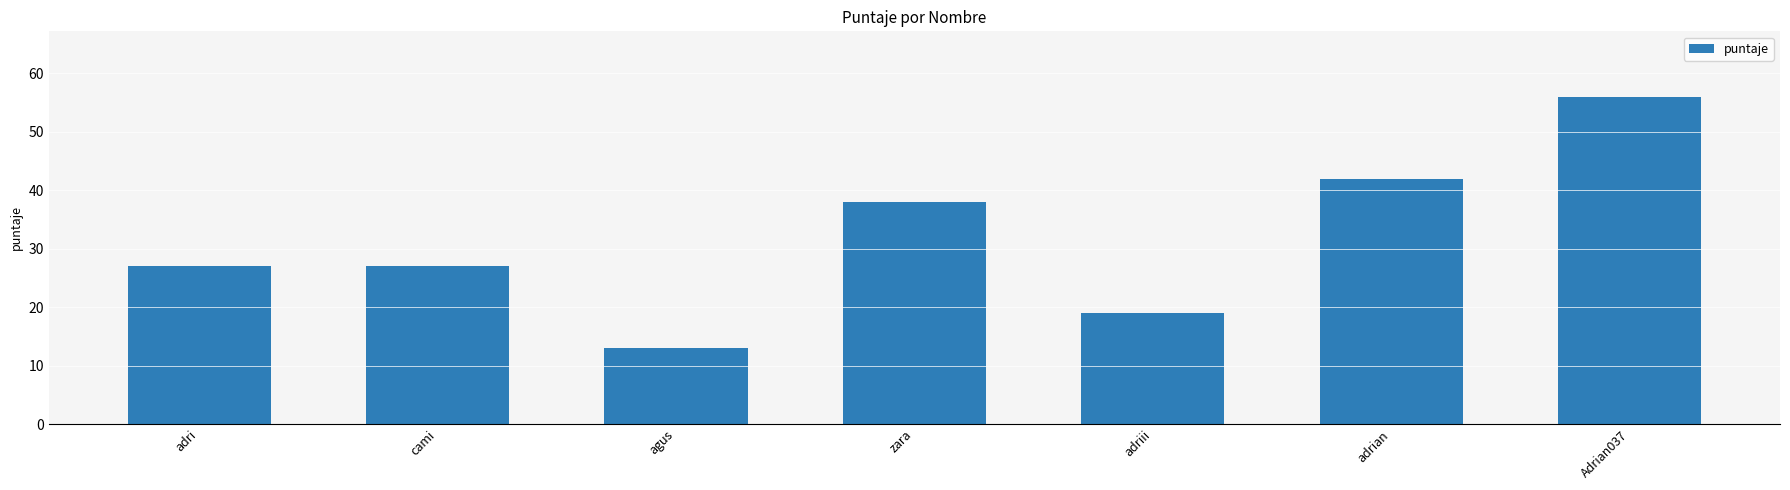

Between Adrian037 and adri, which is larger?

Adrian037